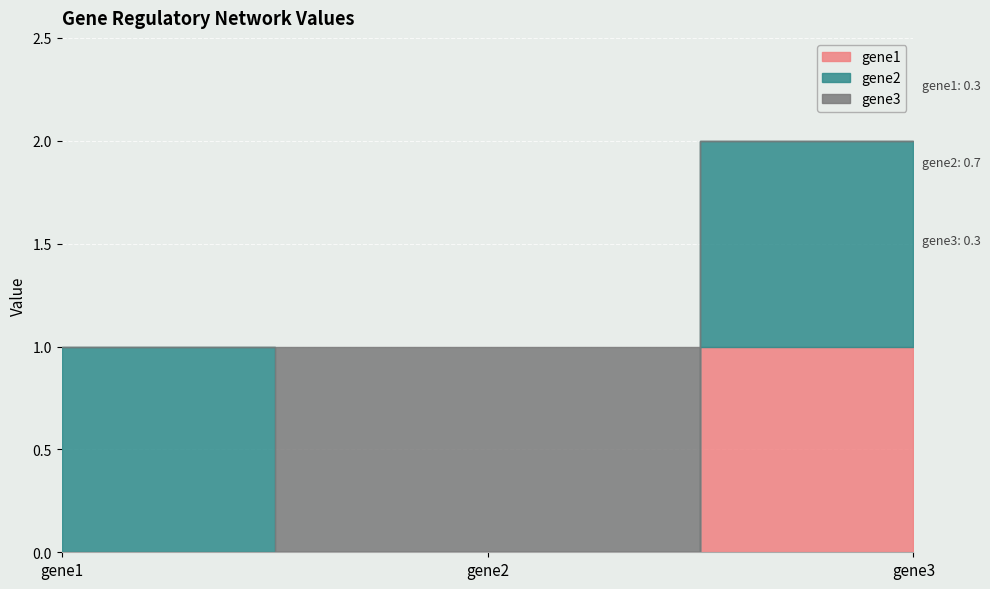

What is the difference between the second highest and minimum values in the gene2 series?

1